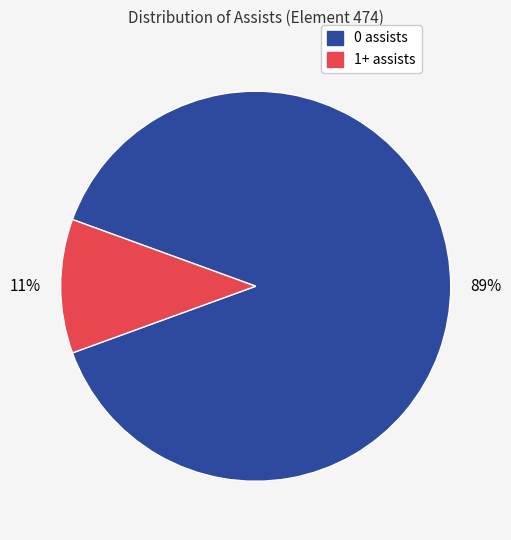

To the nearest percent, what portion does 1+ assists represent?

11%